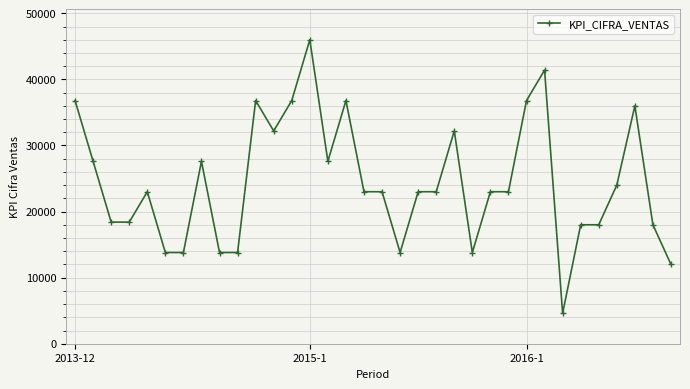

What is the maximum value shown in the chart?

46000